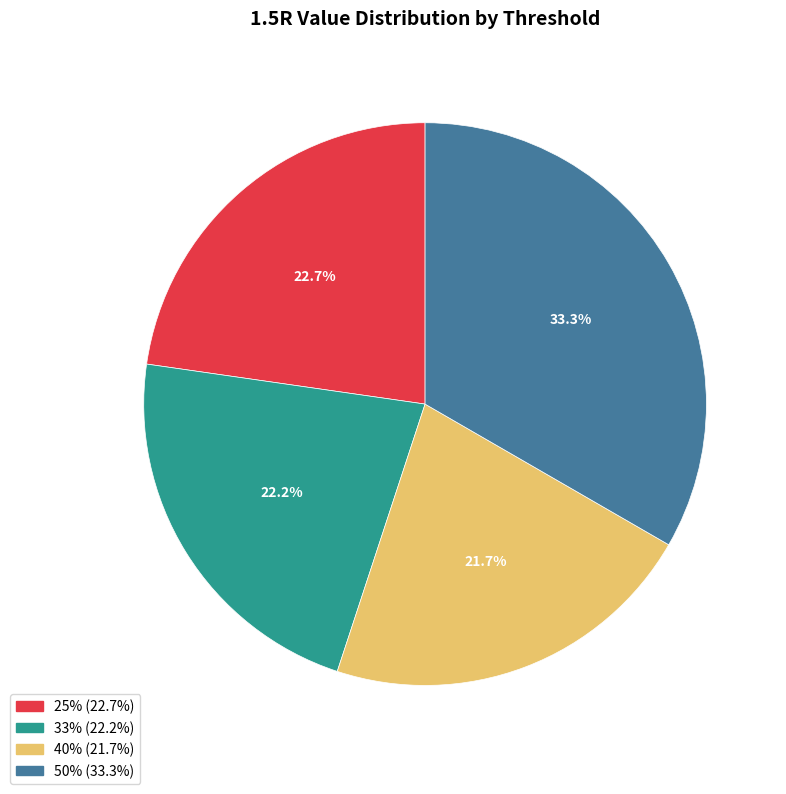

Is there any slice that represents more than half of the pie?

No